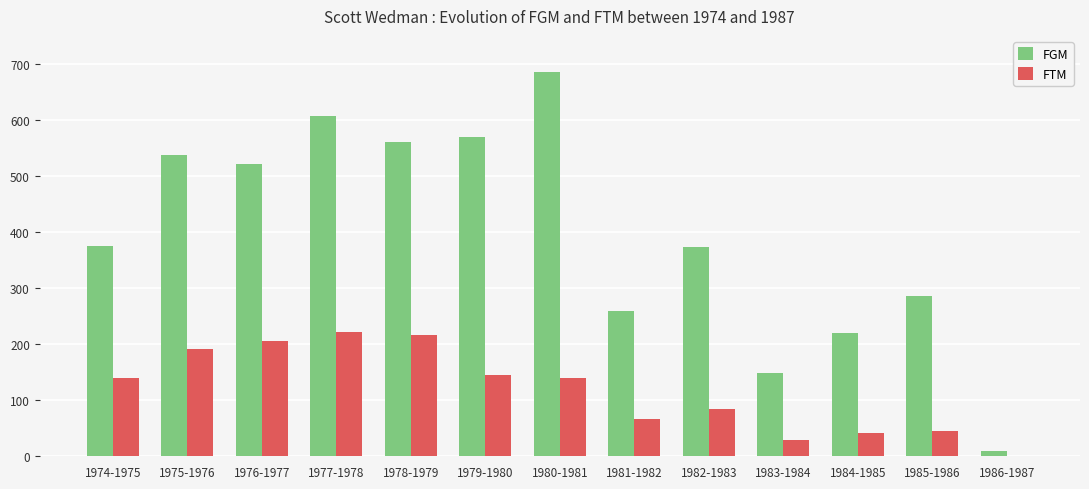

Which series has the largest range (max minus min)?

FGM